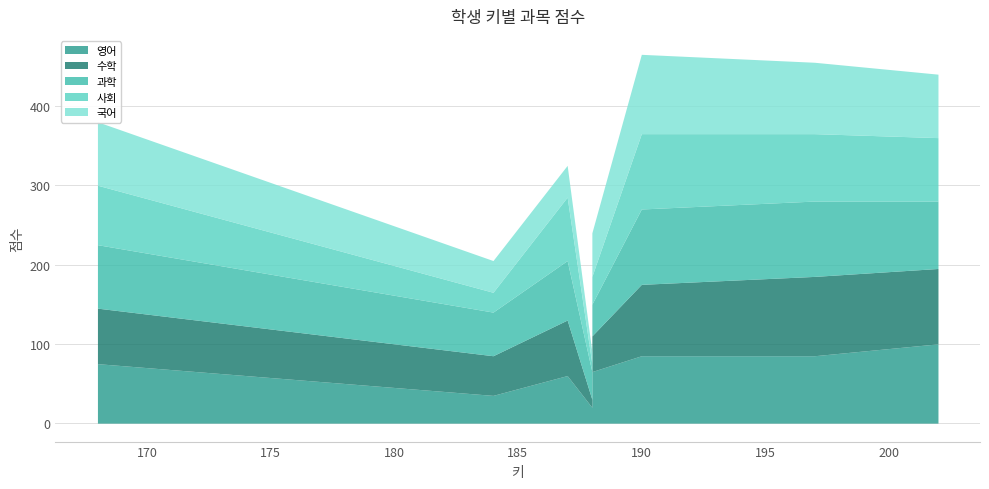

Is it true that 국어 equals 15 at 188?

True